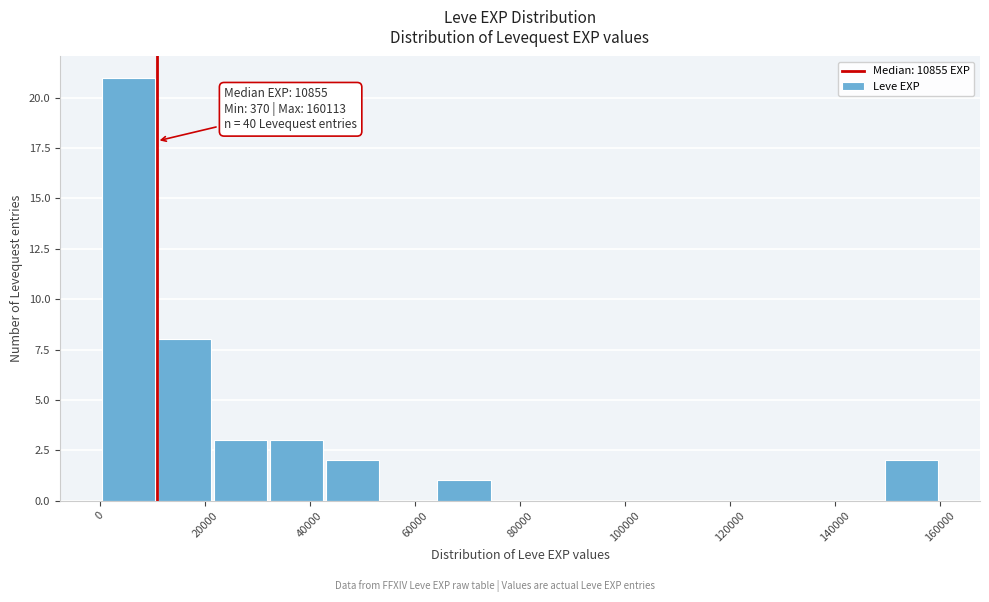

Over which range of the x-axis is the bar tallest?

0 to 12000